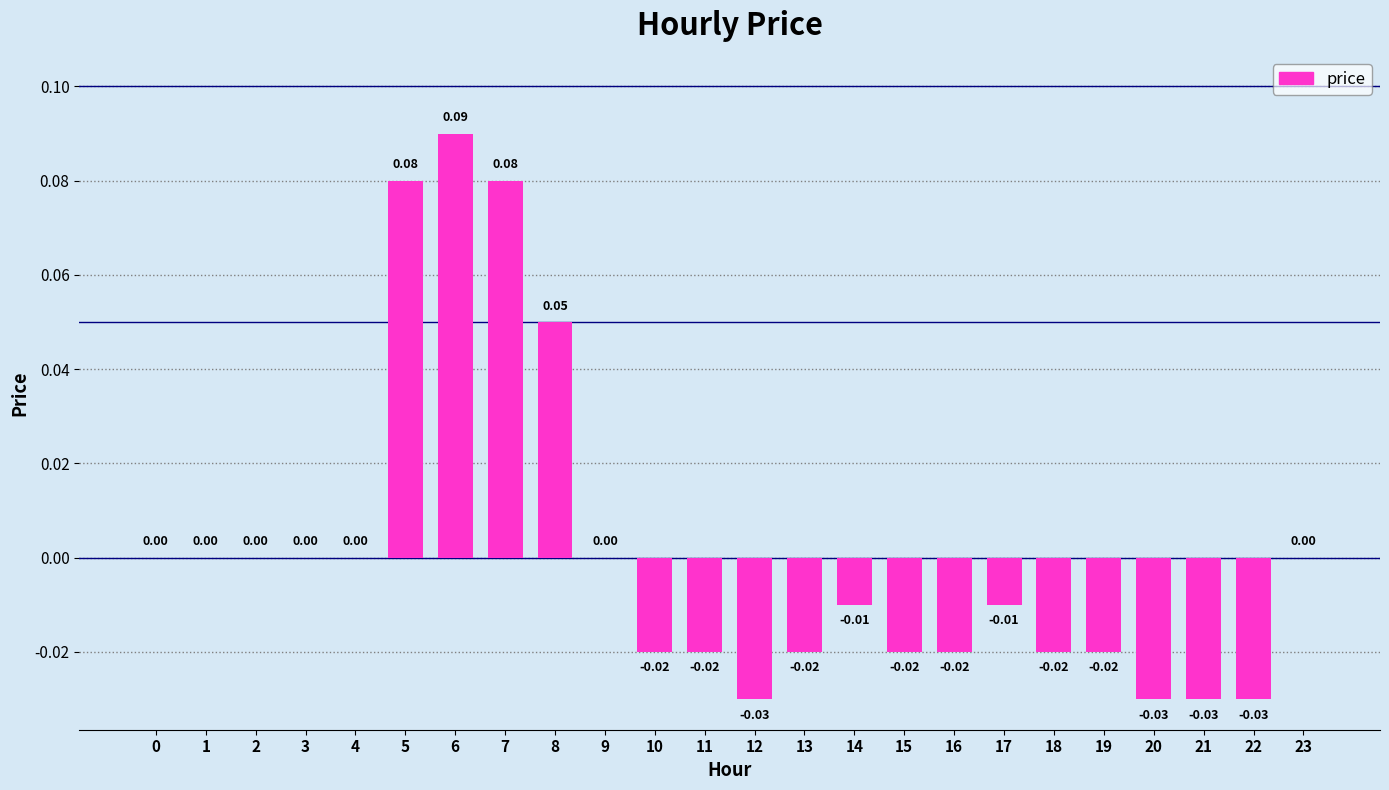

Does the chart contain stacked bars?

No